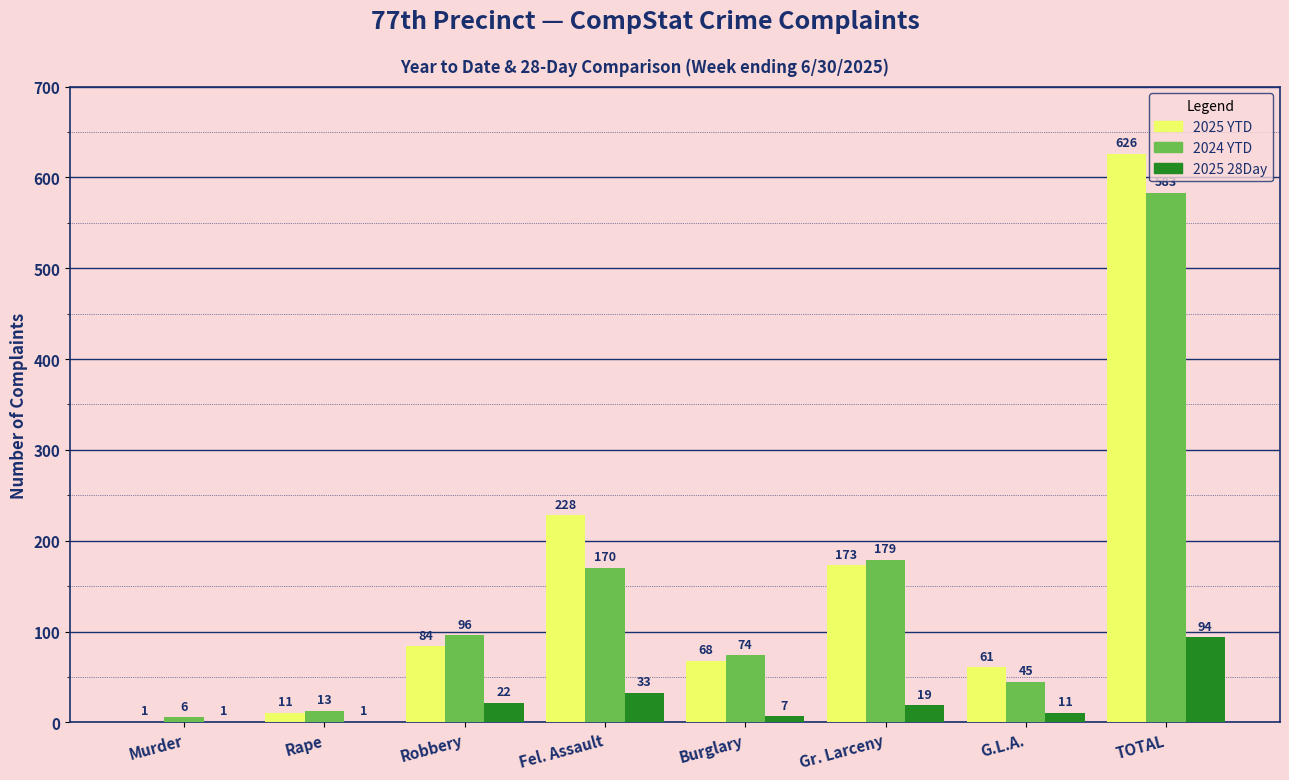

Is it true that 2025 YTD equals 1011 at TOTAL?

False